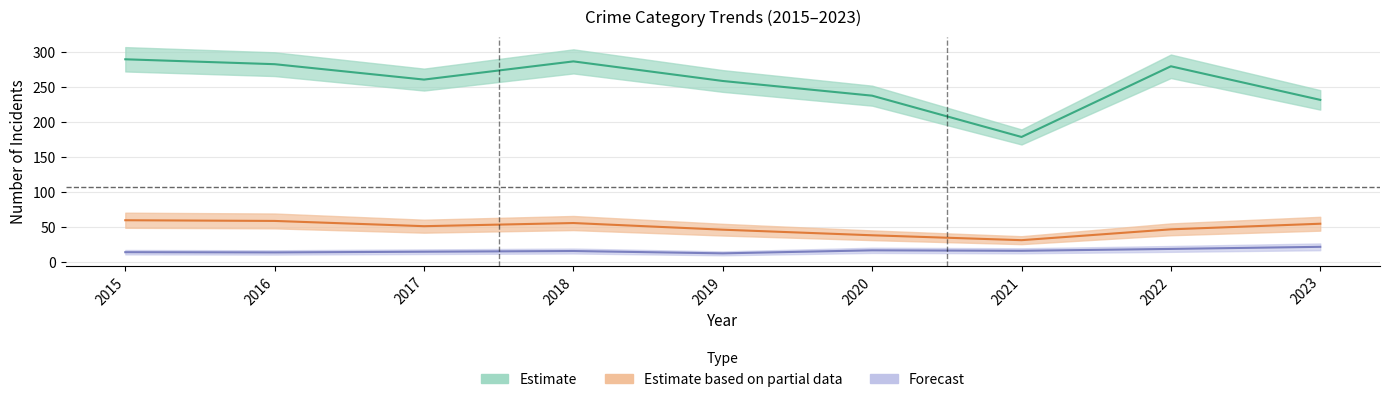

True or false: Aggravated Battery has a value of 18 at 2021.

False